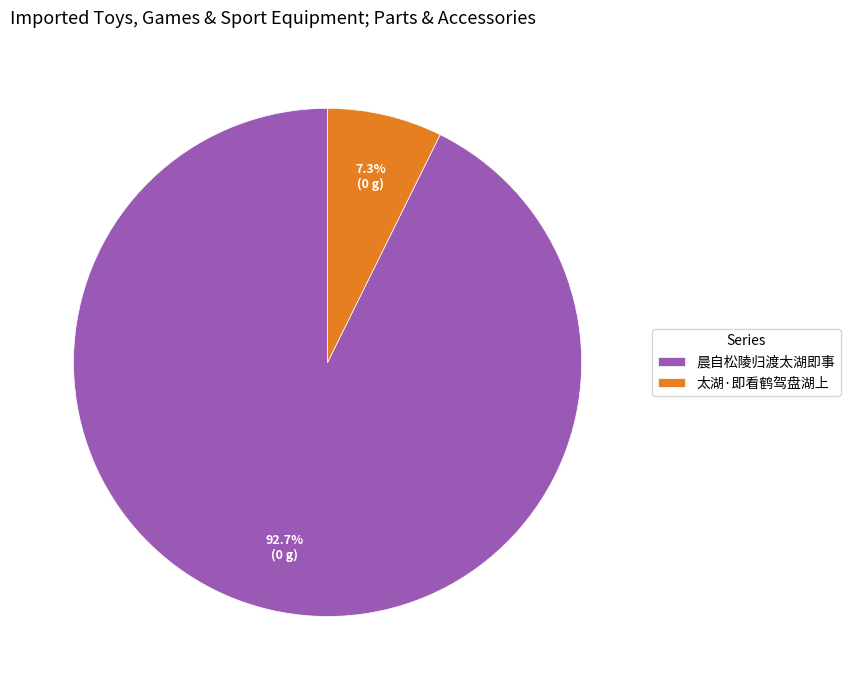

Rank the categories by value from lowest to highest.

太湖·即看鹤驾盘湖上, 晨自松陵归渡太湖即事